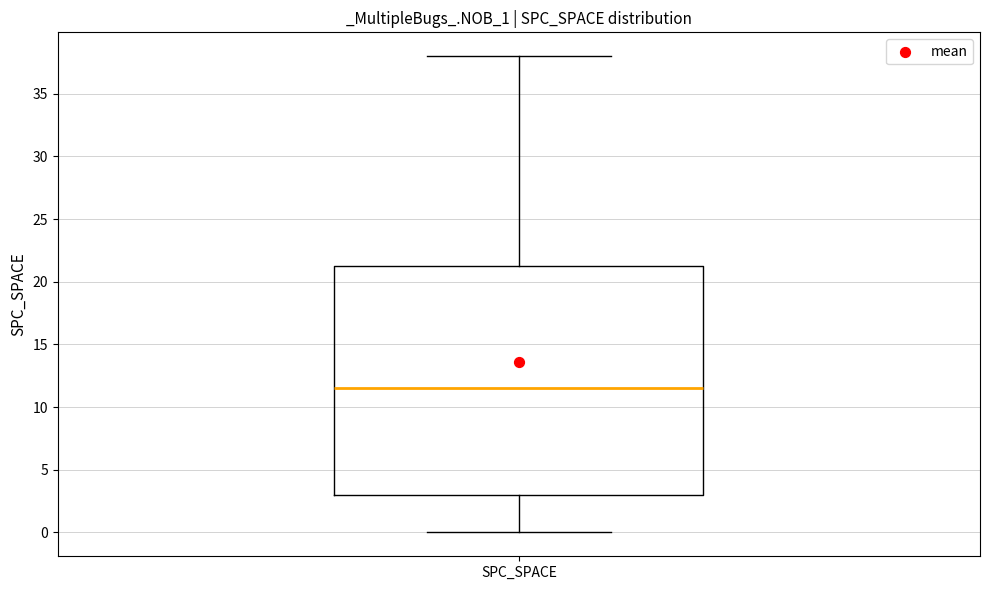

Read this box plot against the y-axis: the position of the median line, the range covered by the box, and the ends of both whiskers. The values are not printed on the chart, so give them approximately, as read against the axis.

median 11.5, box 3.0 to 21.5, whiskers 0.0 to 38.0